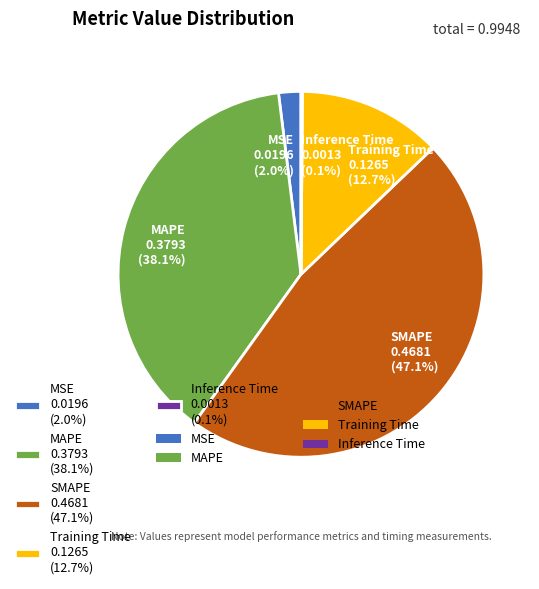

Between MAPE and MSE, which is larger?

MAPE